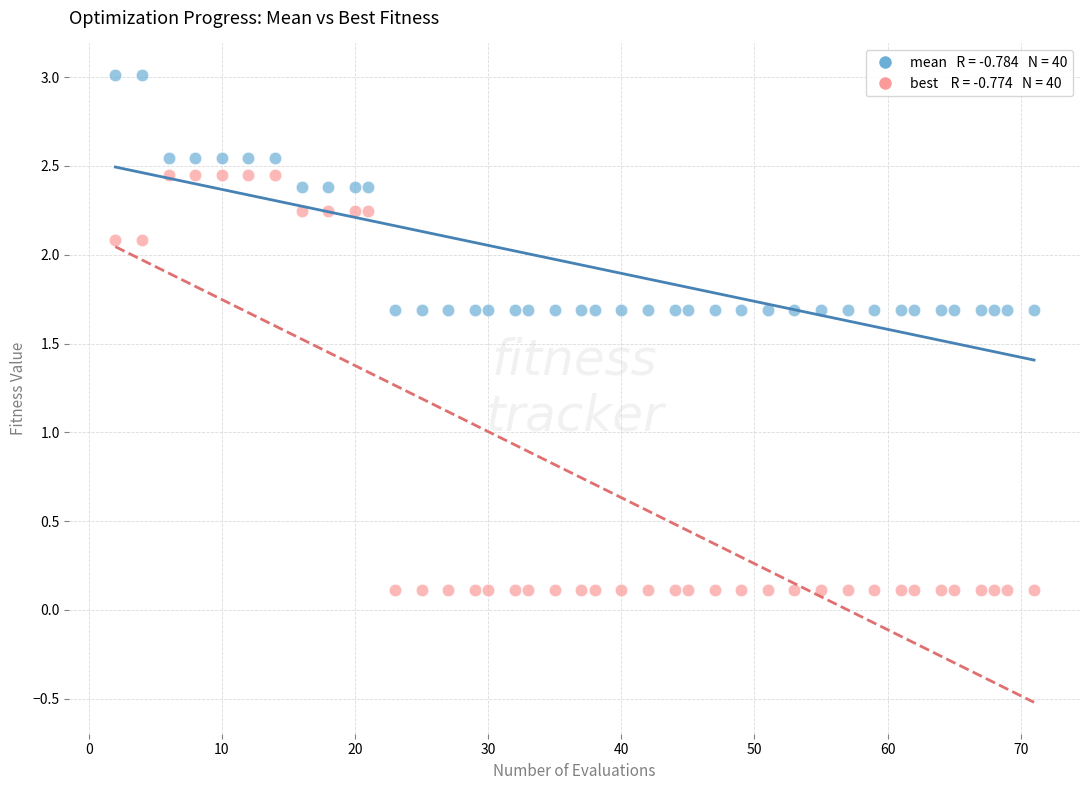

Across all data points, what is the range of X values (max minus min)?

69.0